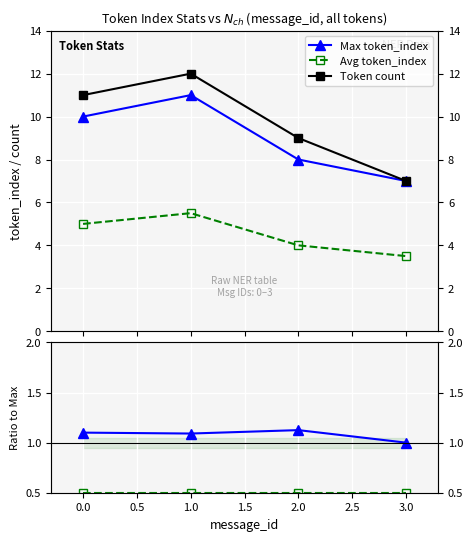

True or false: Token count and Count/Max ratio intersect in this chart.

False